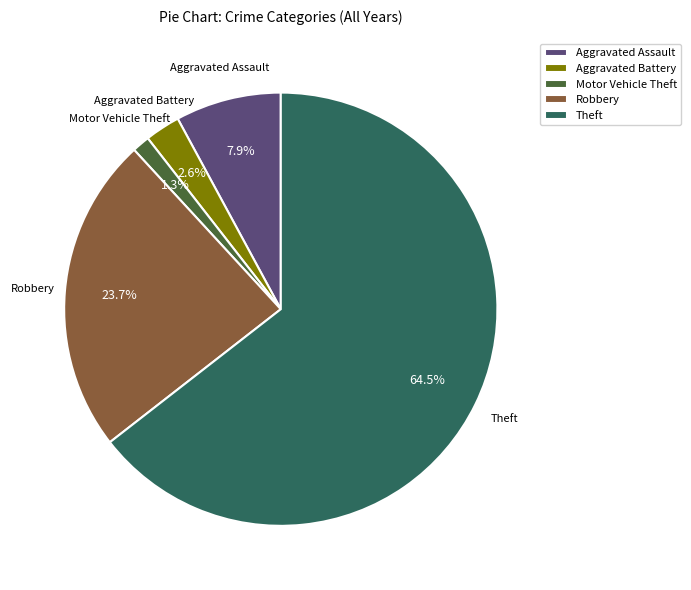

To the nearest percent, what is the difference between the Robbery and Motor Vehicle Theft slice percentages?

22%